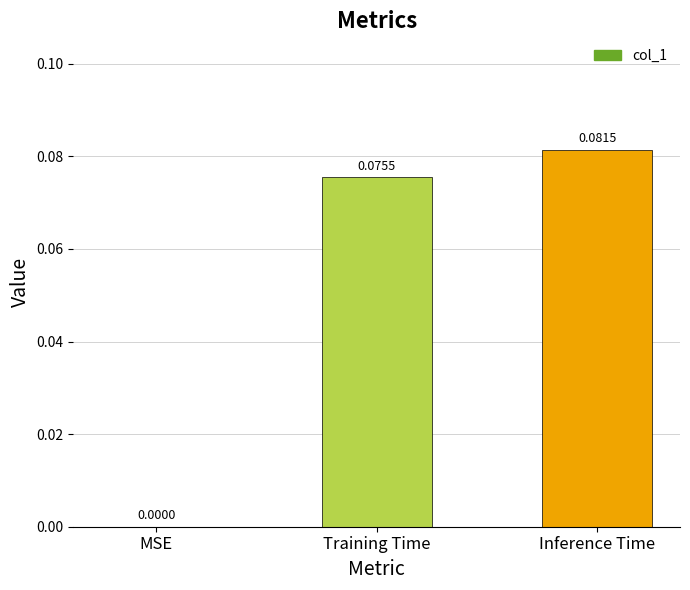

Which category has the highest value across all series?

Inference Time